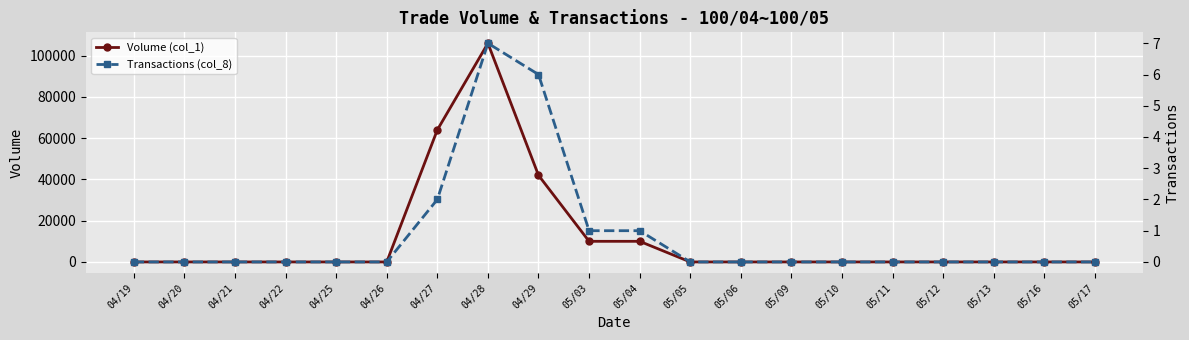

True or false: Transactions (col_8) has a value of -2 at 05/13.

False